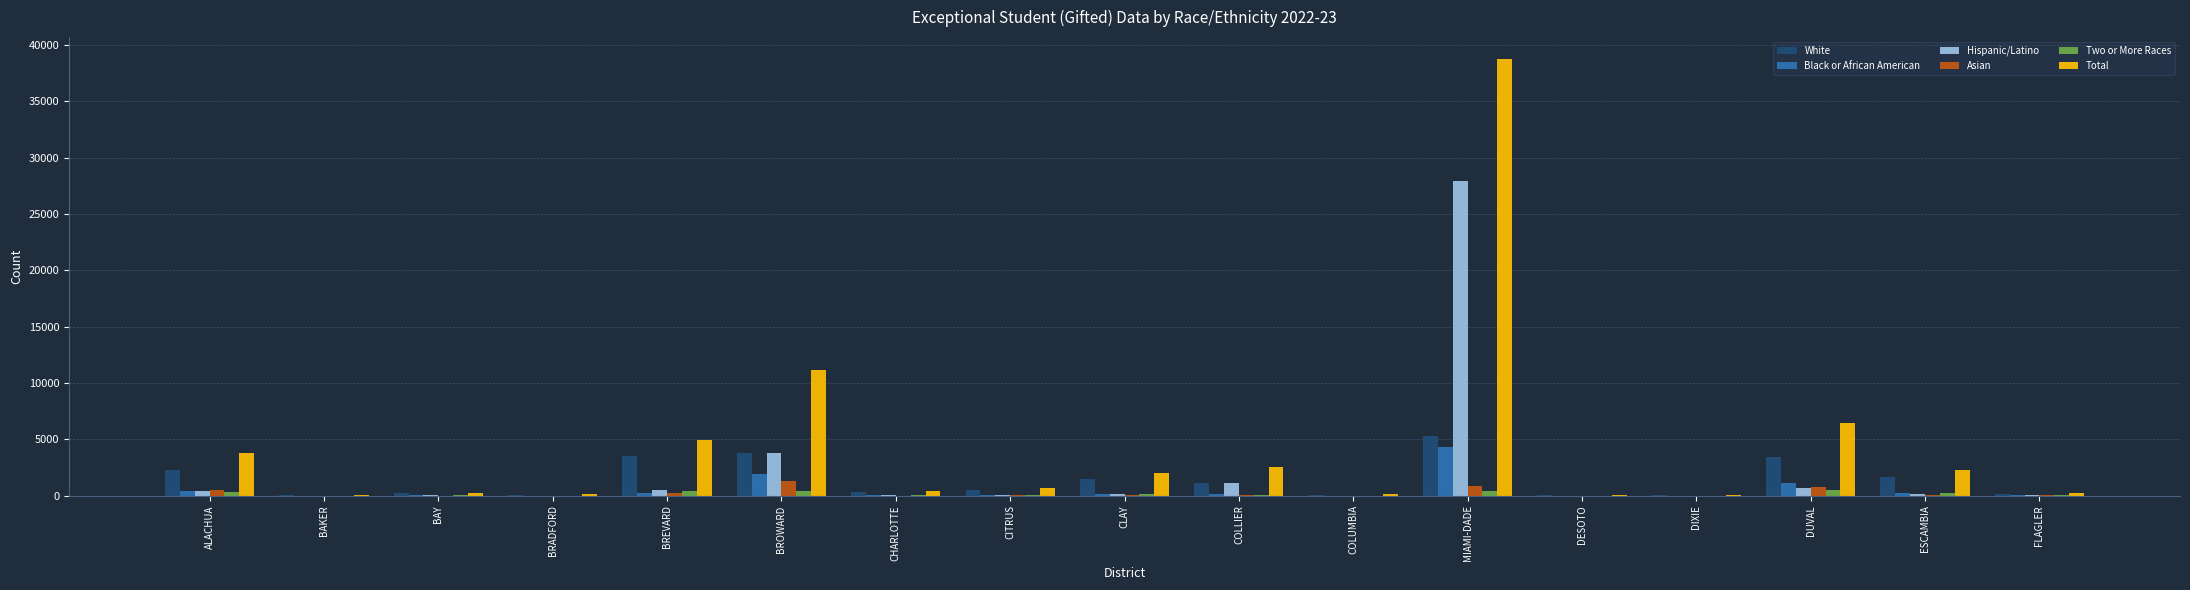

What is the average value of the Total series?

4333